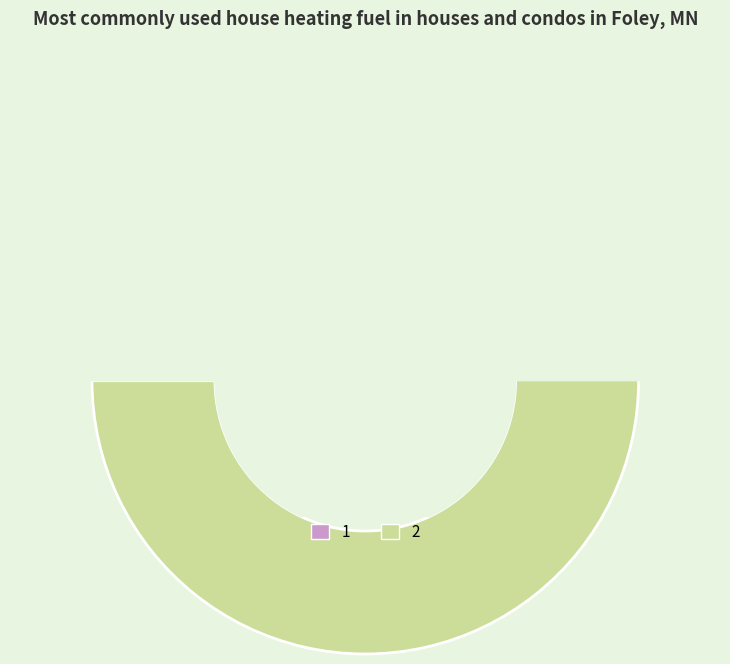

Does any single category account for the majority?

Yes